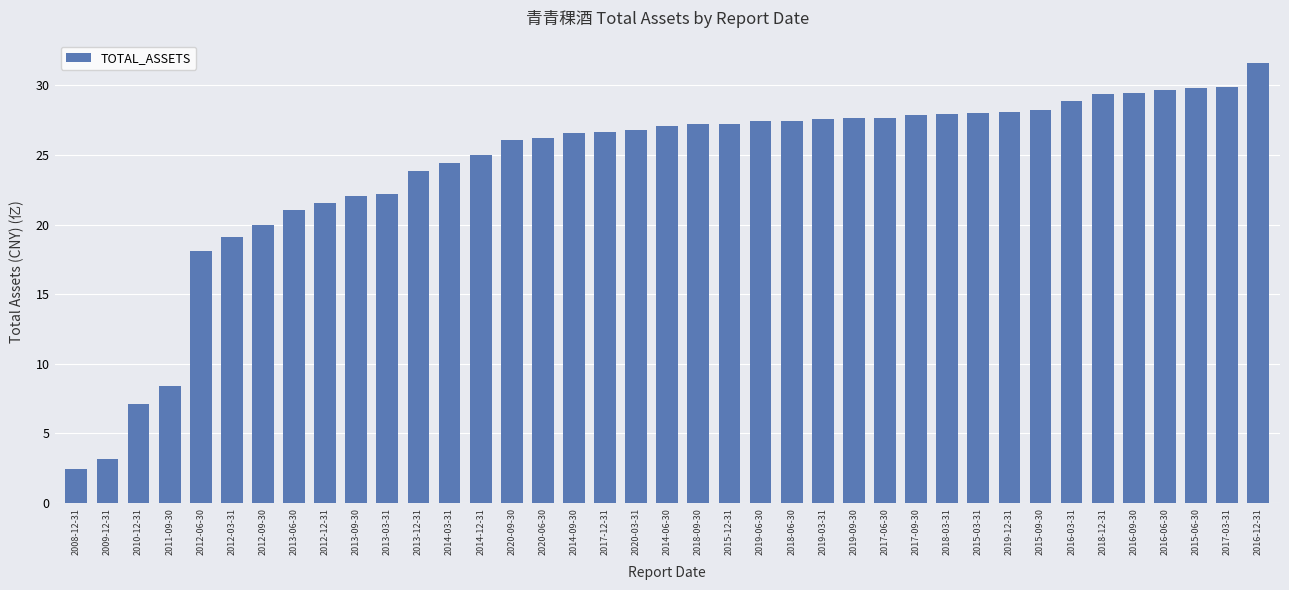

Which has a higher value, 2014-09-30 or 2016-06-30?

2016-06-30